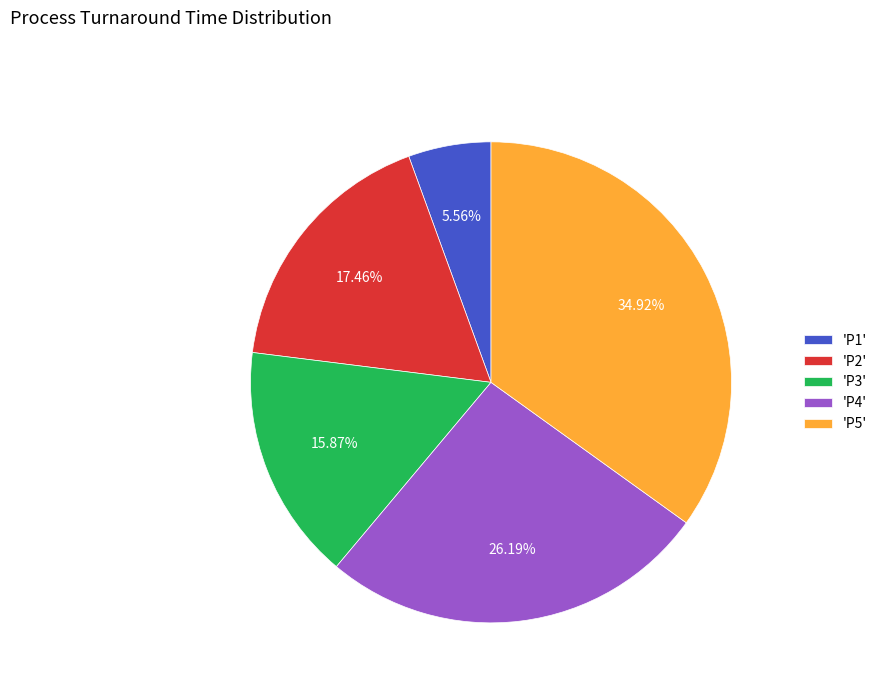

Which has a higher value, 'P2' or 'P5'?

'P5'